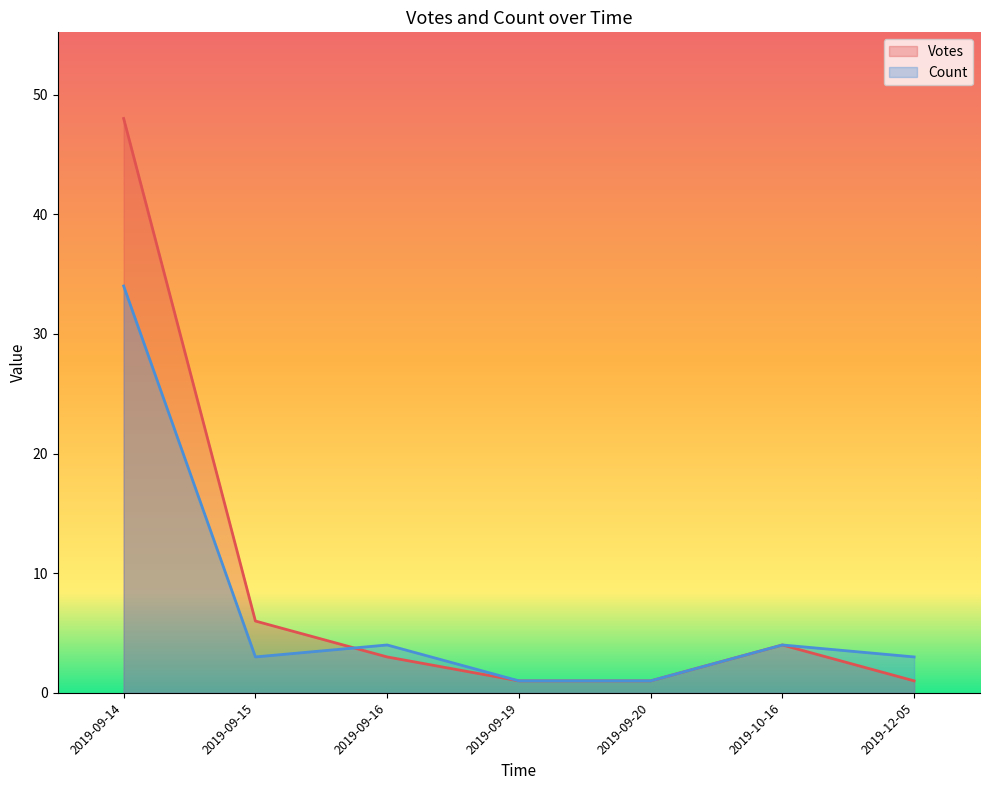

Which series ends up on top after the final intersection of Count and Votes?

Count